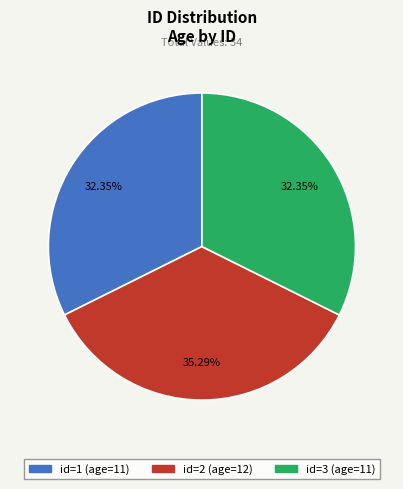

Between id=1 (age=11) and id=2 (age=12), which is larger?

id=2 (age=12)